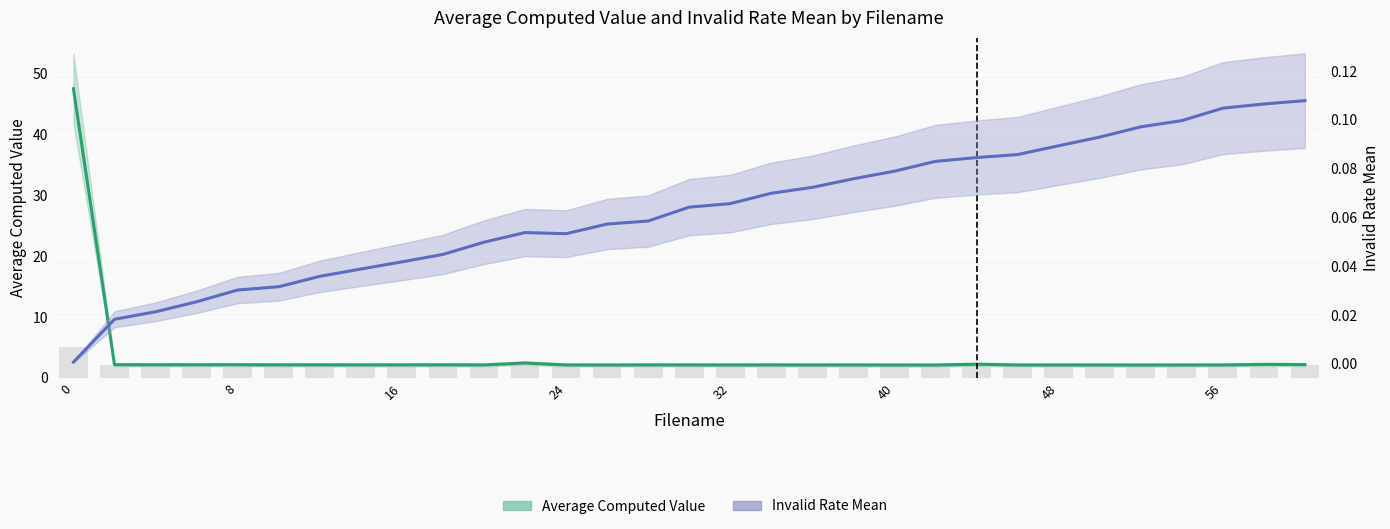

What is the maximum value for Invalid Rate Mean?

0.1